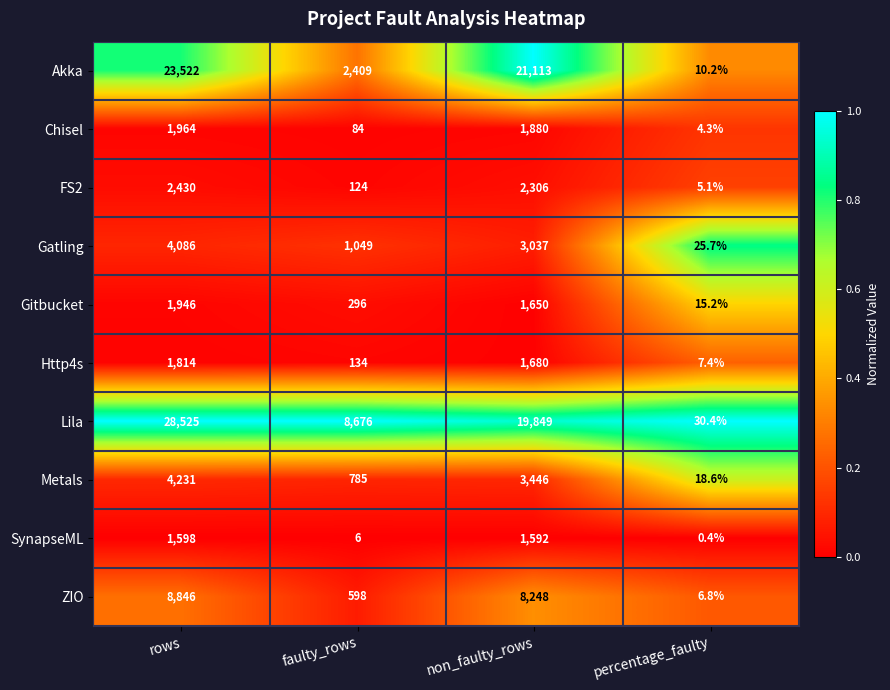

Which series has the largest range (max minus min)?

Lila